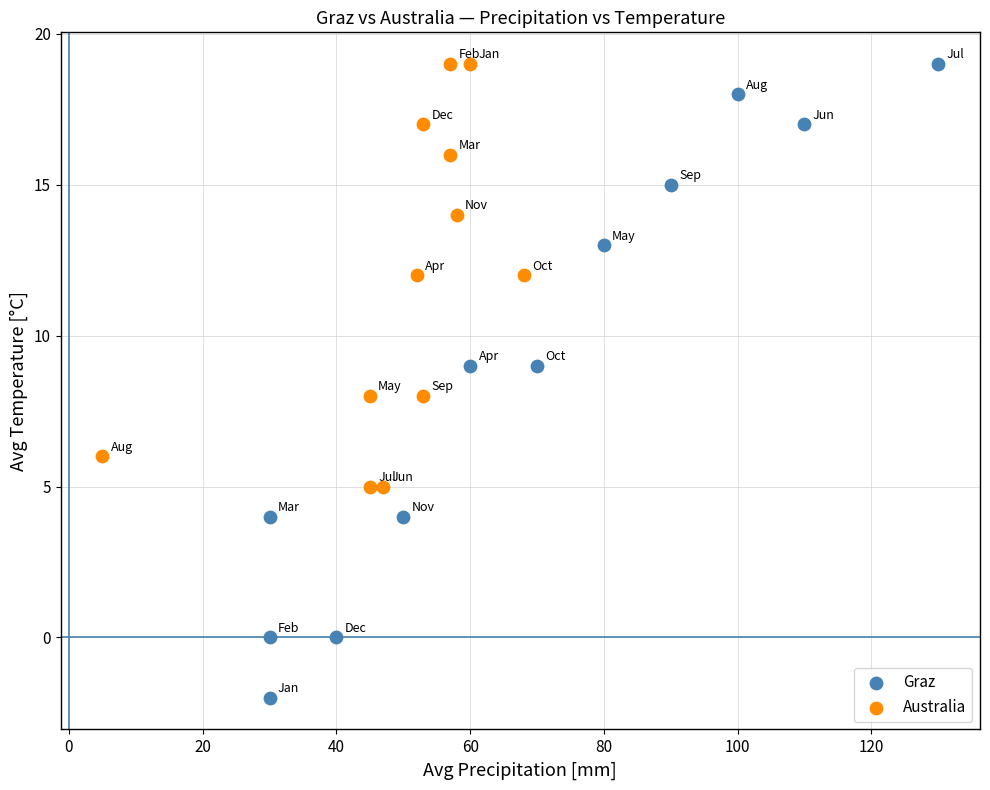

Which series has the widest spread of Y values?

Graz